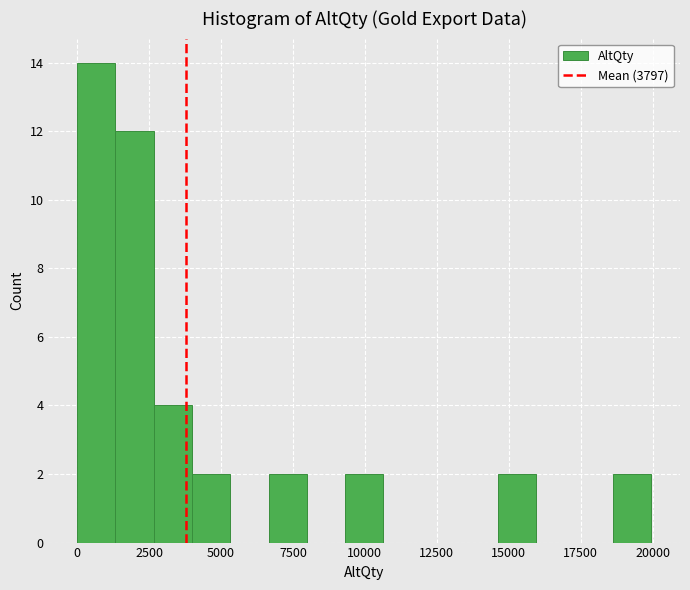

Around what value on the x-axis is the tallest bar? Give the approximate position of its centre, as read against the axis.

500